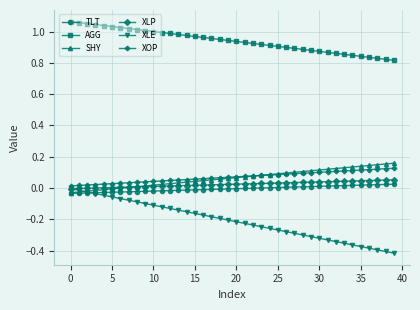

True or false: AGG and XOP intersect in this chart.

False